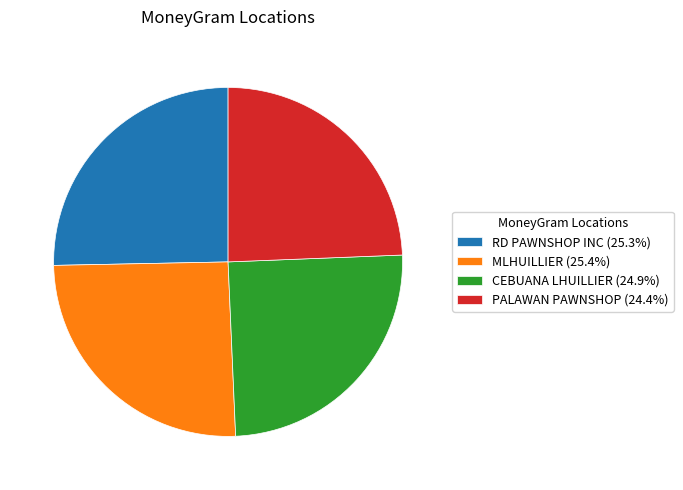

What is the ratio of the value at MLHUILLIER (25.4%) to the value at PALAWAN PAWNSHOP (24.4%)?

1.0